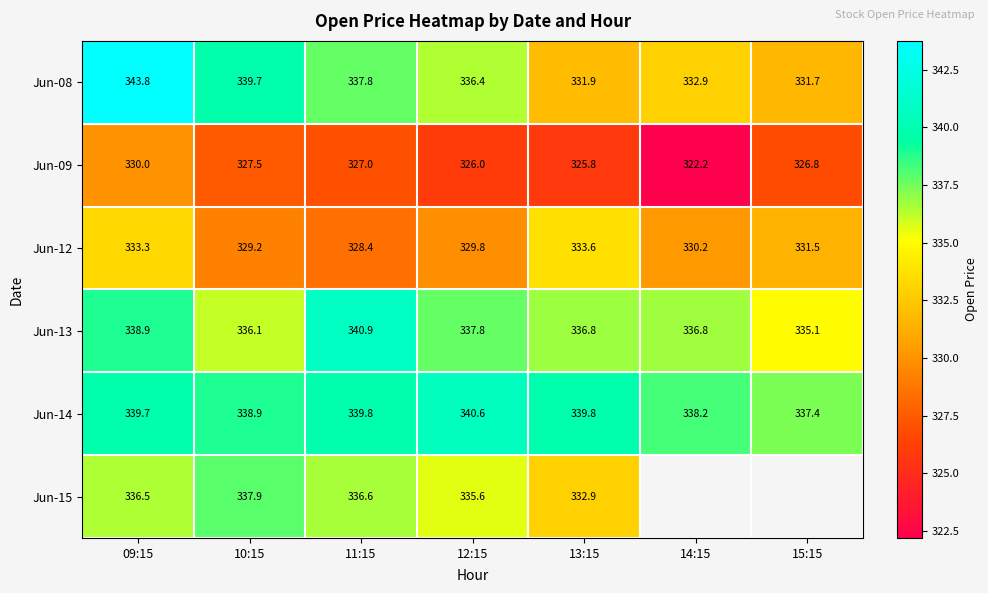

The value of Jun-08 at 11:15 is 103.9. True or false?

False